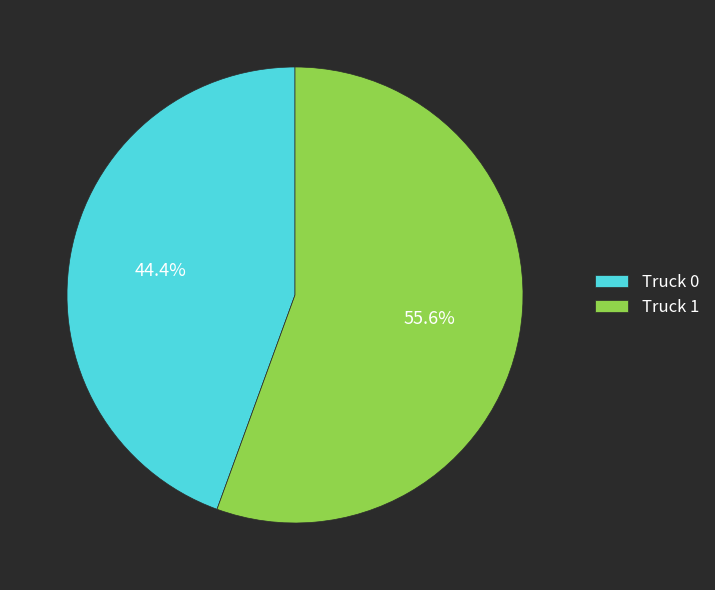

How many slices are in this pie chart?

2